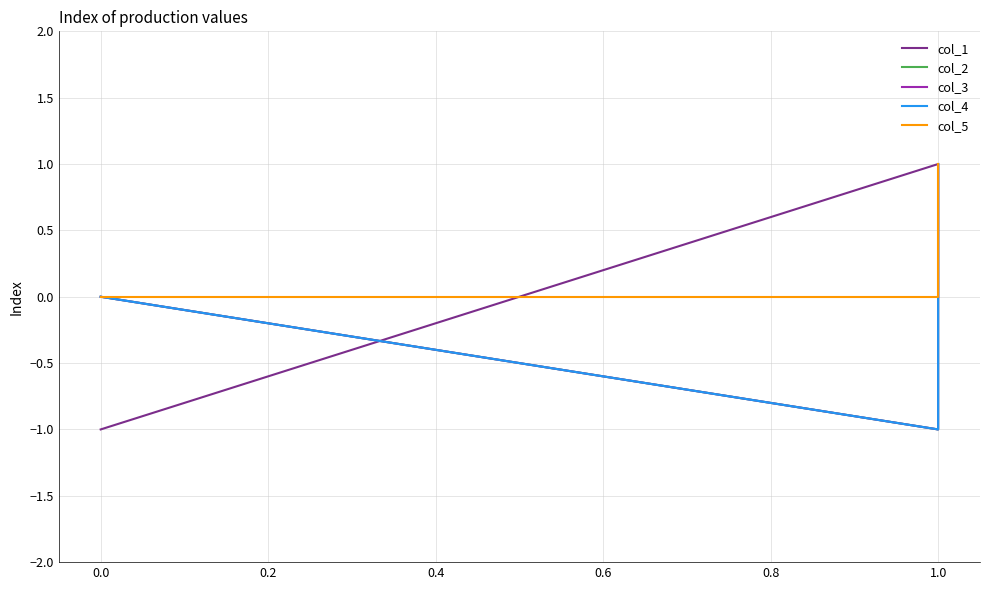

What is the smallest value displayed?

-1